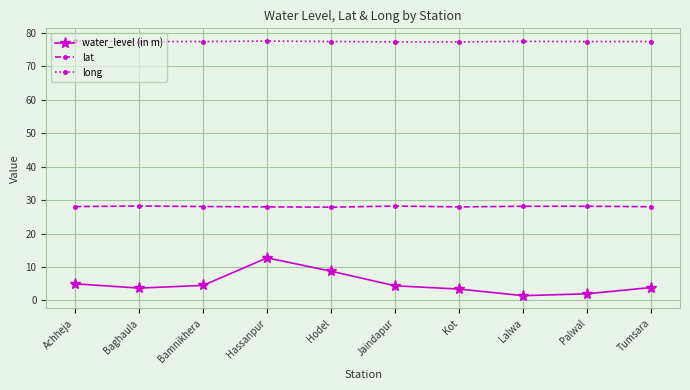

Count the number of categories in the chart.

10